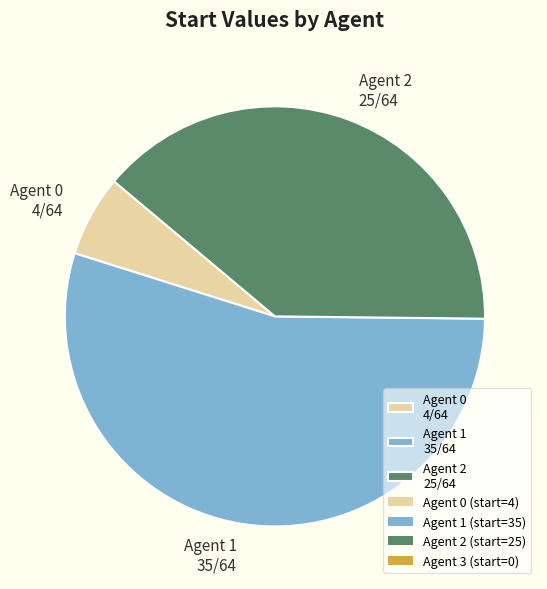

What is the majority slice?

Agent 1 35/64